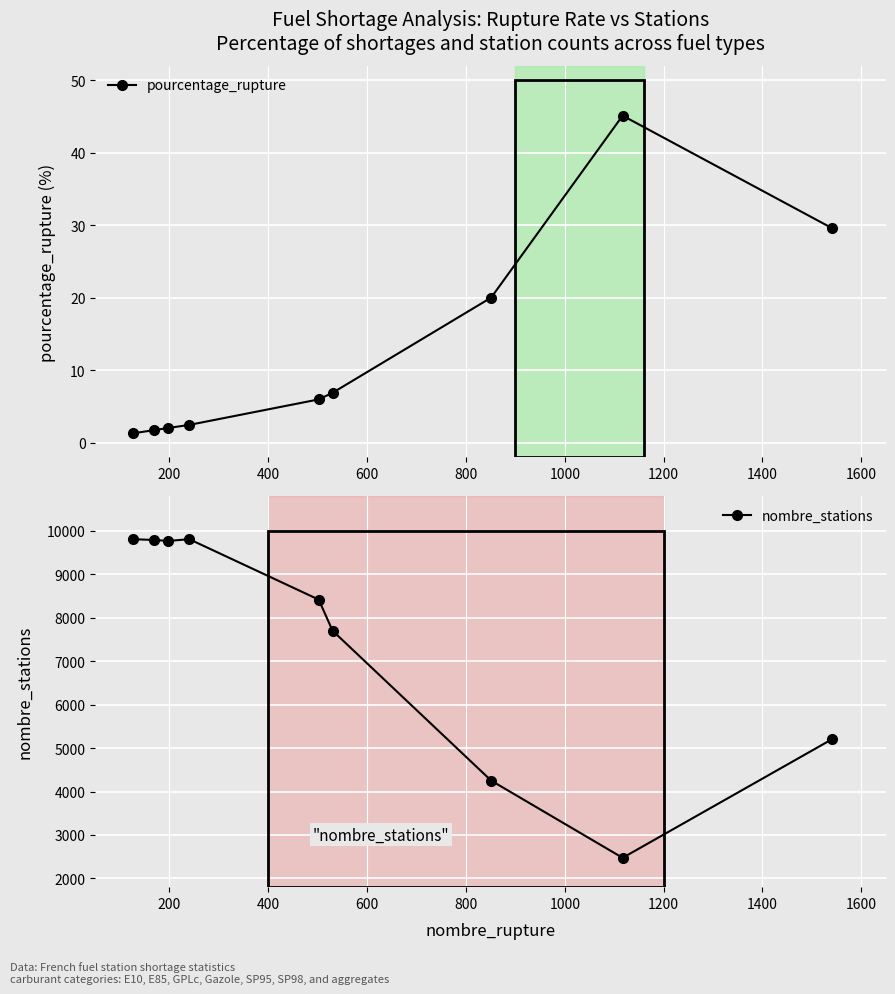

True or false: pourcentage_rupture has more than 0 points higher than both neighbors.

True